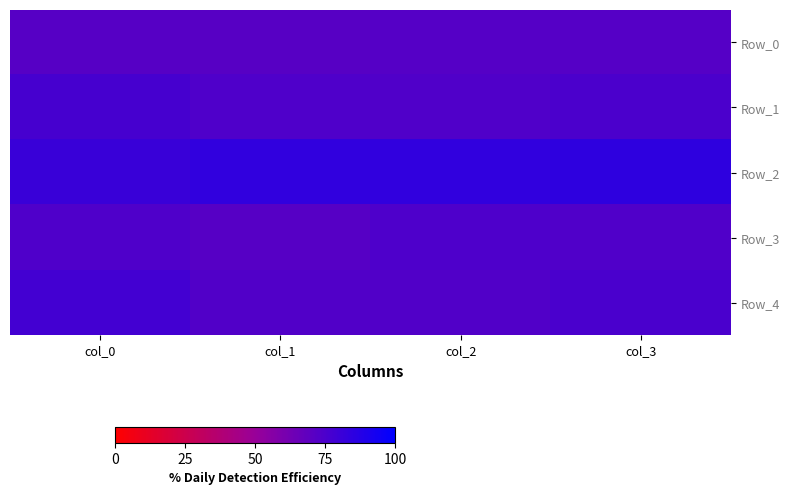

At how many categories does at least one series exceed 0?

4